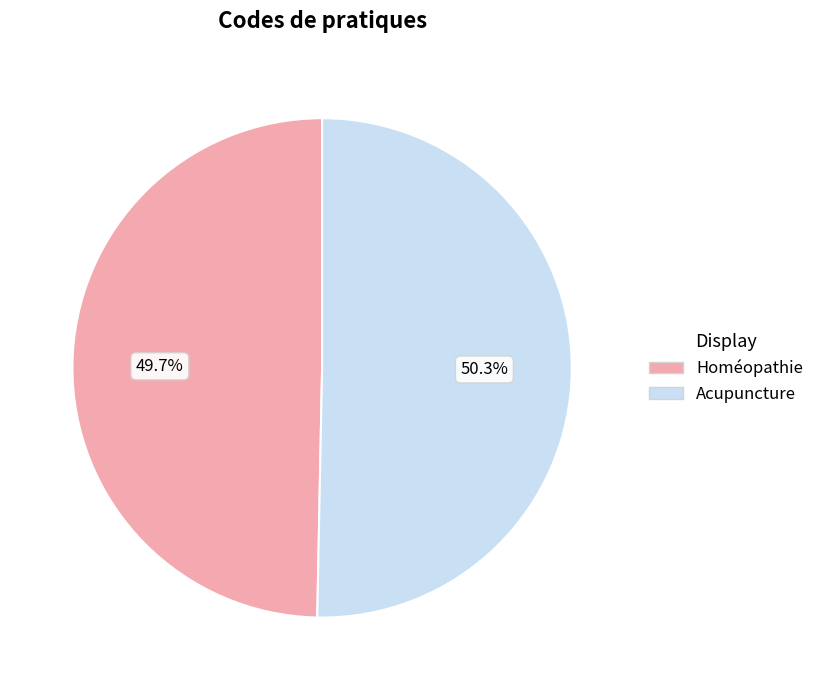

Which category has the smallest portion of the pie?

Homéopathie